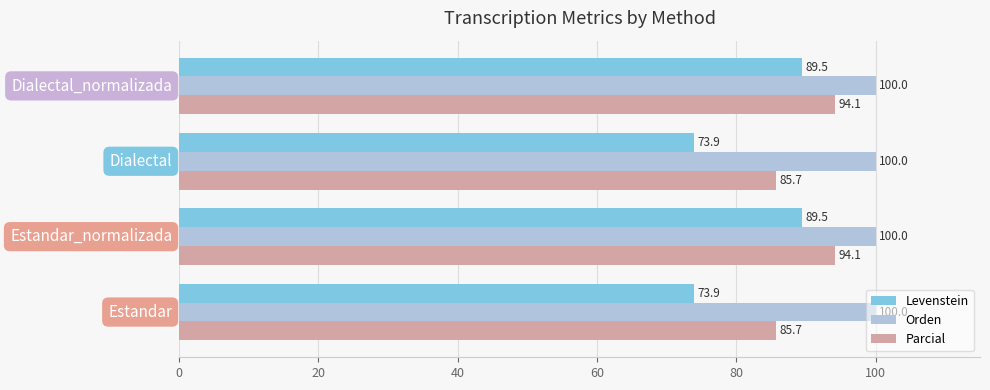

What is the minimum value shown in the chart?

73.9